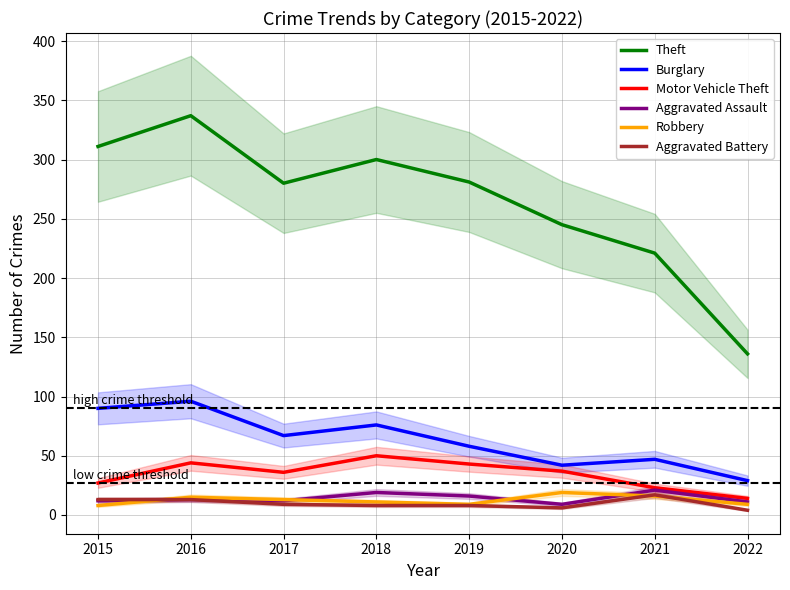

At which label does Burglary first exceed 67?

2015